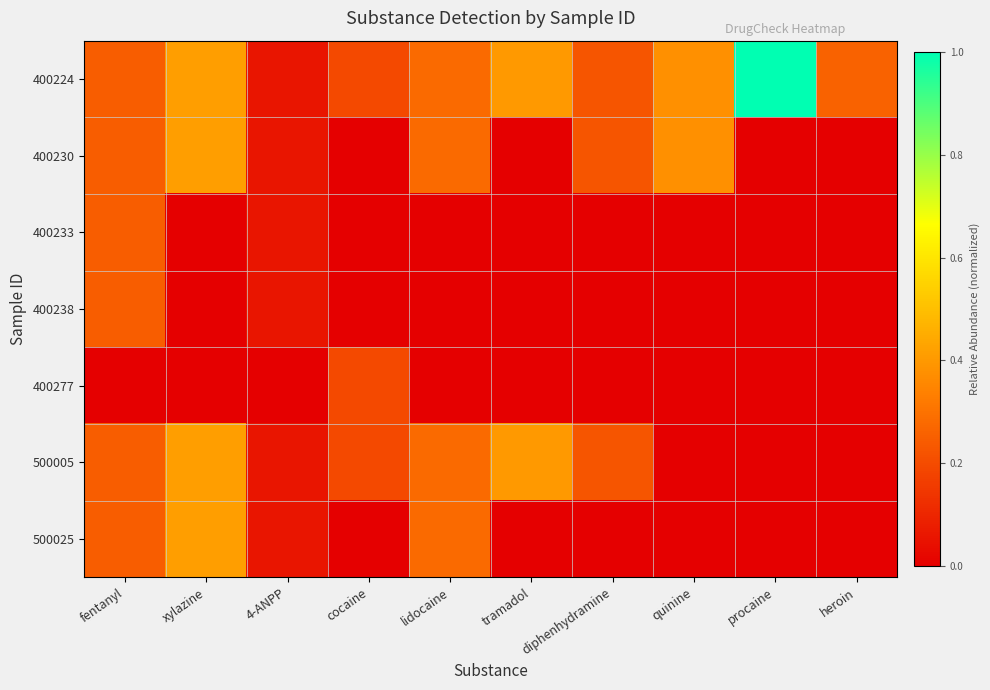

At which category is the sum across all series the highest?

xylazine